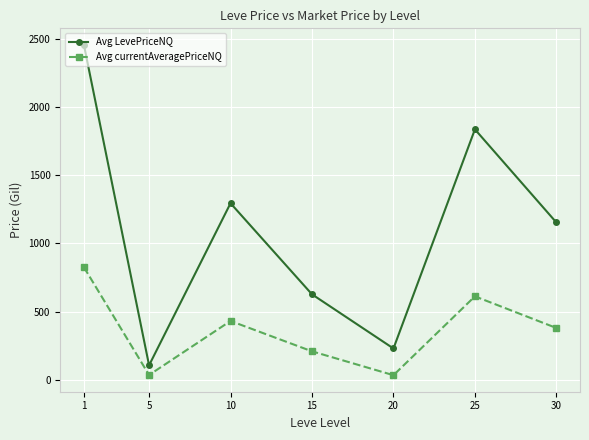

The Avg LevePriceNQ series shows 1835.8 at 25. True or false?

True